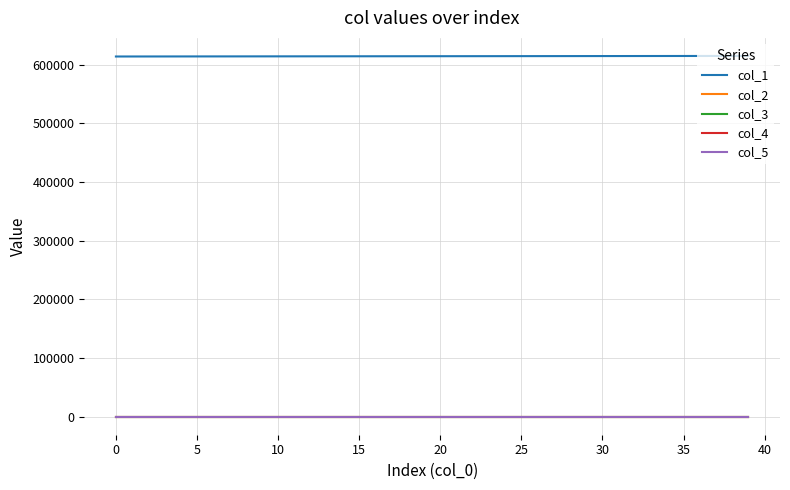

Does the chart display data point markers on the line(s)?

No